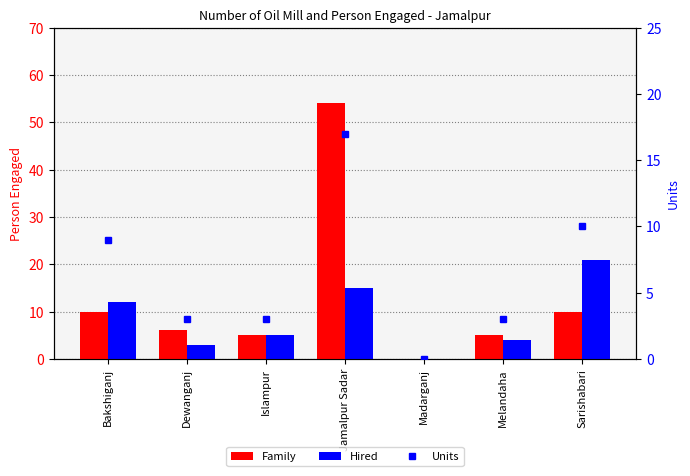

What is the label of the 7th bar from the right?

Bakshiganj